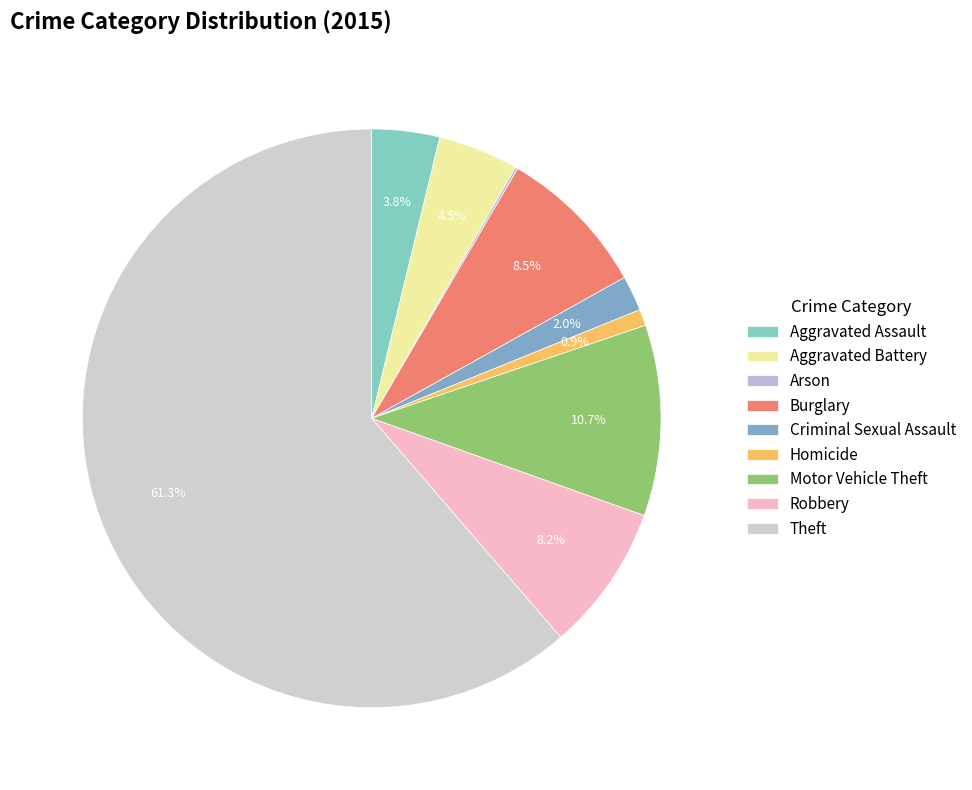

To the nearest percent, what is the average slice percentage?

11%